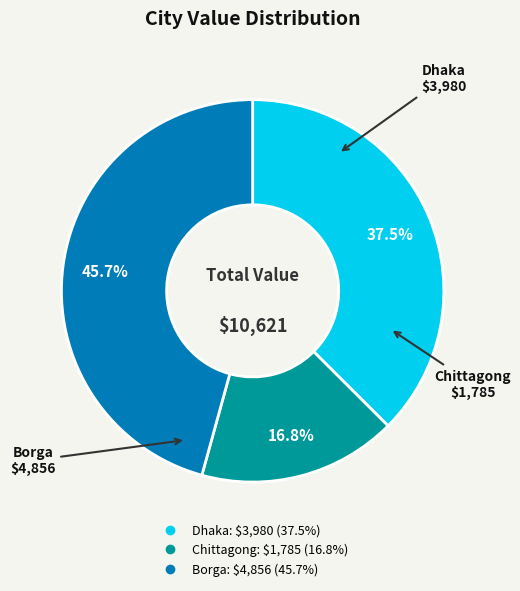

Count the number of slices in the pie.

3